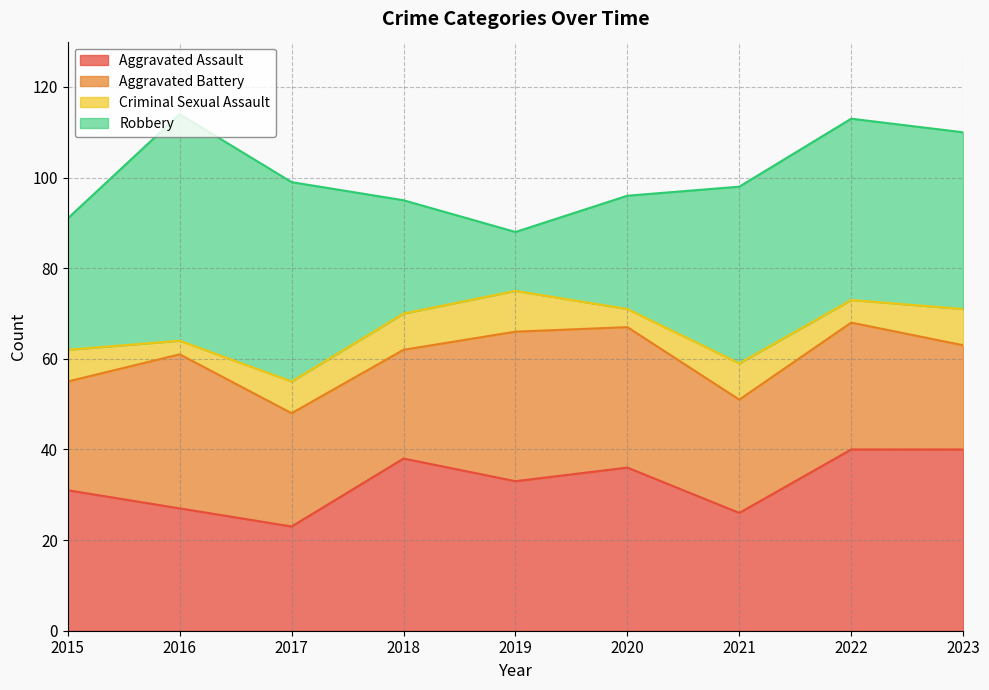

List the series in order of their peak value, highest first.

Robbery, Aggravated Assault, Aggravated Battery, Criminal Sexual Assault